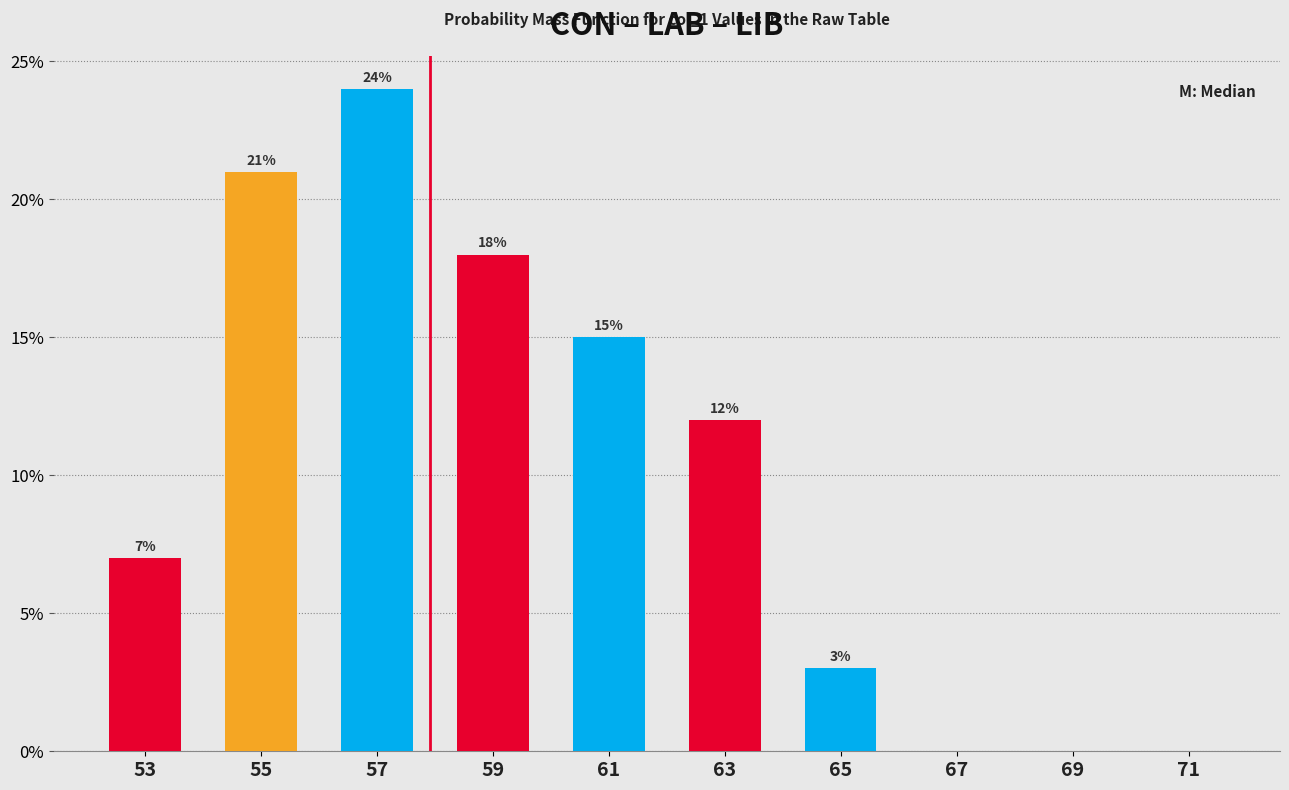

Reading left to right, transcribe all the data shown in this chart.

53=7.0	55=21.0	57=24.0	59=18.0	61=15.0	63=12.0	65=3.0	67=0.0	69=0.0	71=0.0